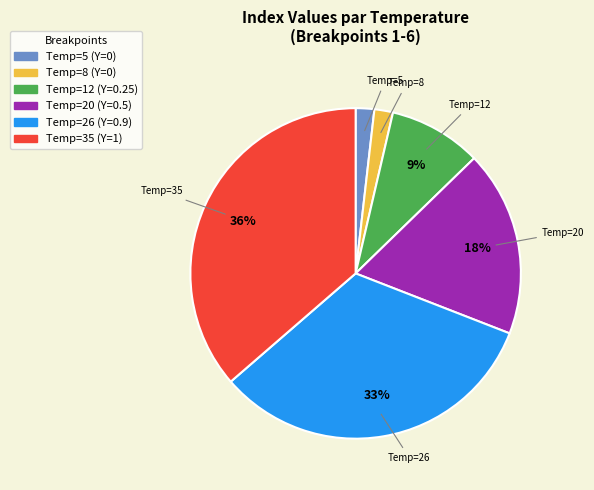

Is there any slice that represents more than half of the pie?

No